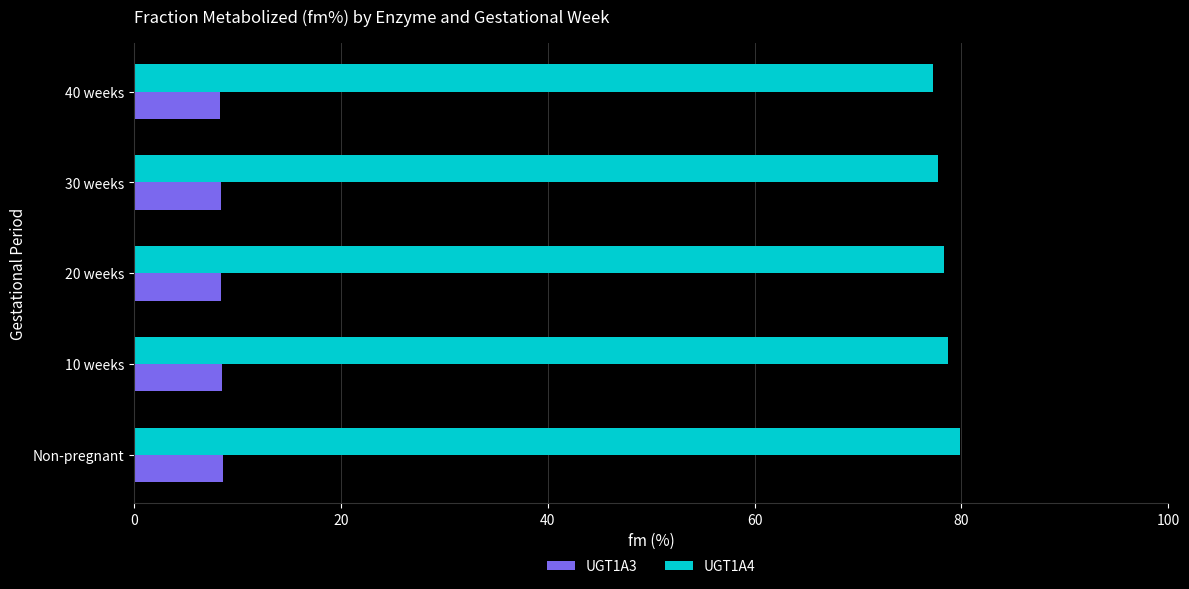

List the series in order of their peak value, lowest first.

UGT1A3, UGT1A4